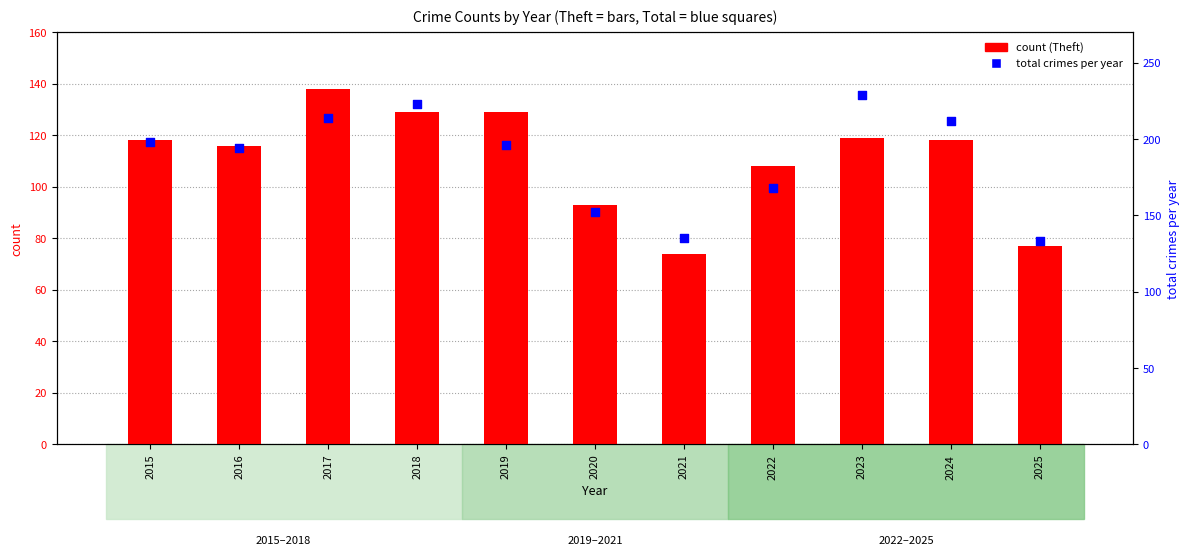

Which series has the widest spread of Y values?

total crimes per year